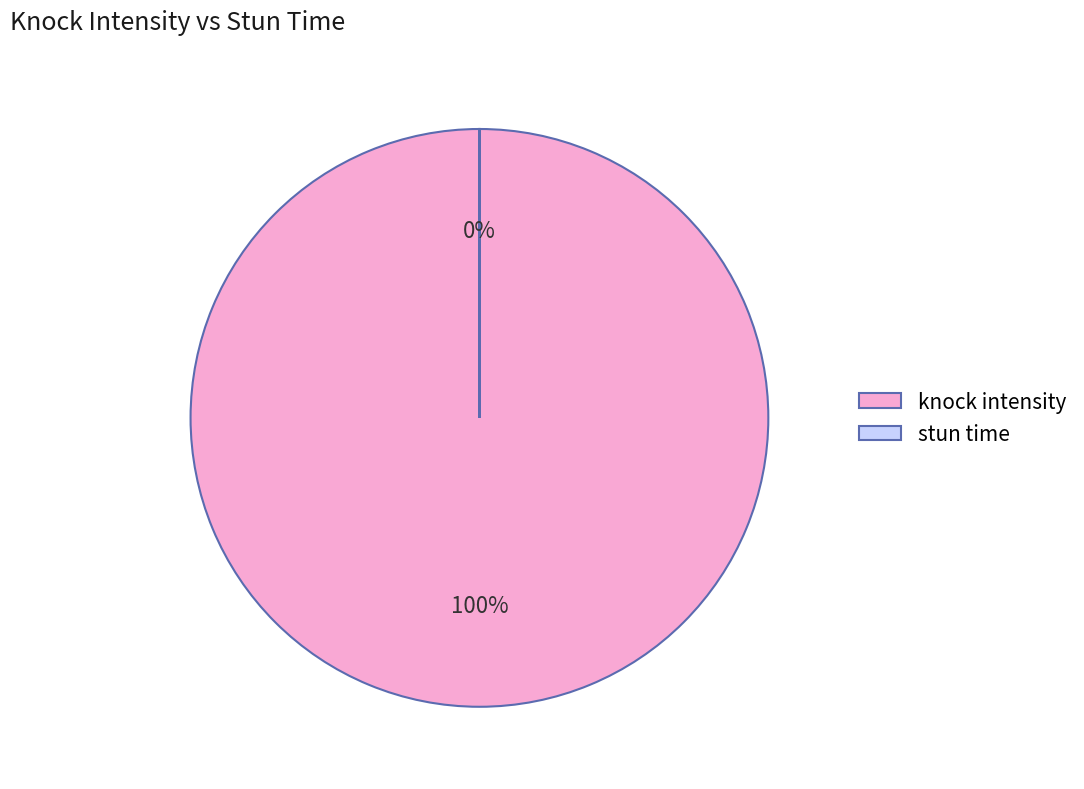

What is the largest slice in the pie chart?

knock intensity